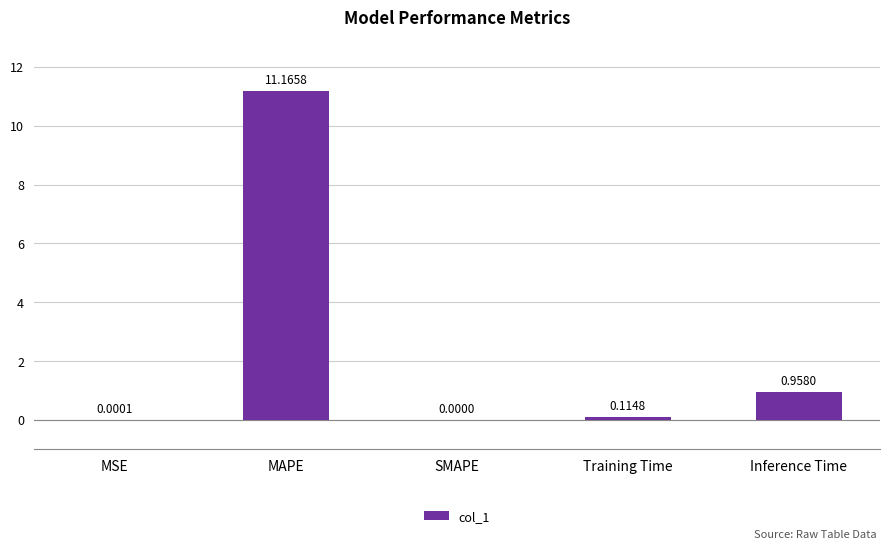

What is the change in value from MAPE to Inference Time?

-10.2